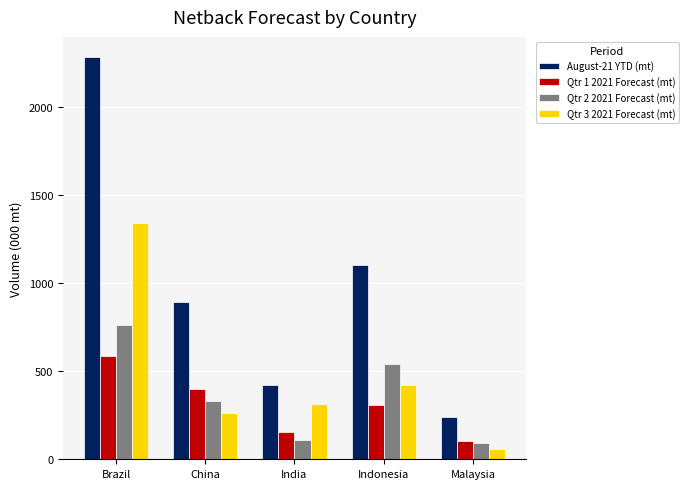

How many data points in Qtr 3 2021 Forecast (mt) are above 311?

3